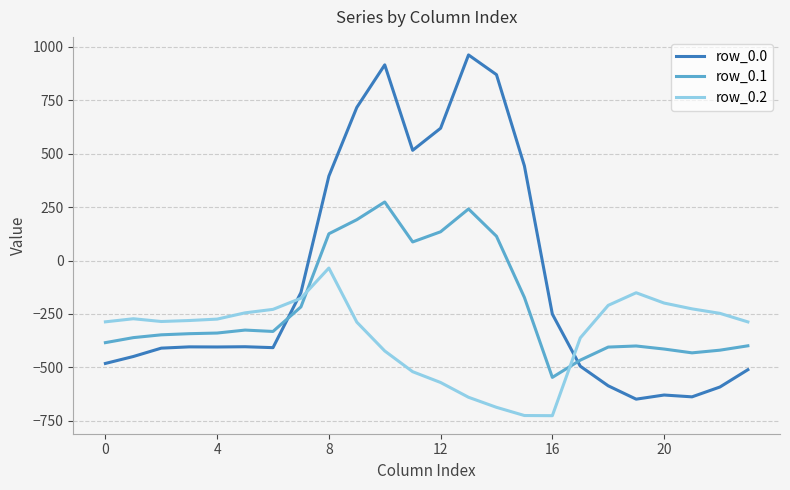

What is the minimum value for row_0.0?

-649.2